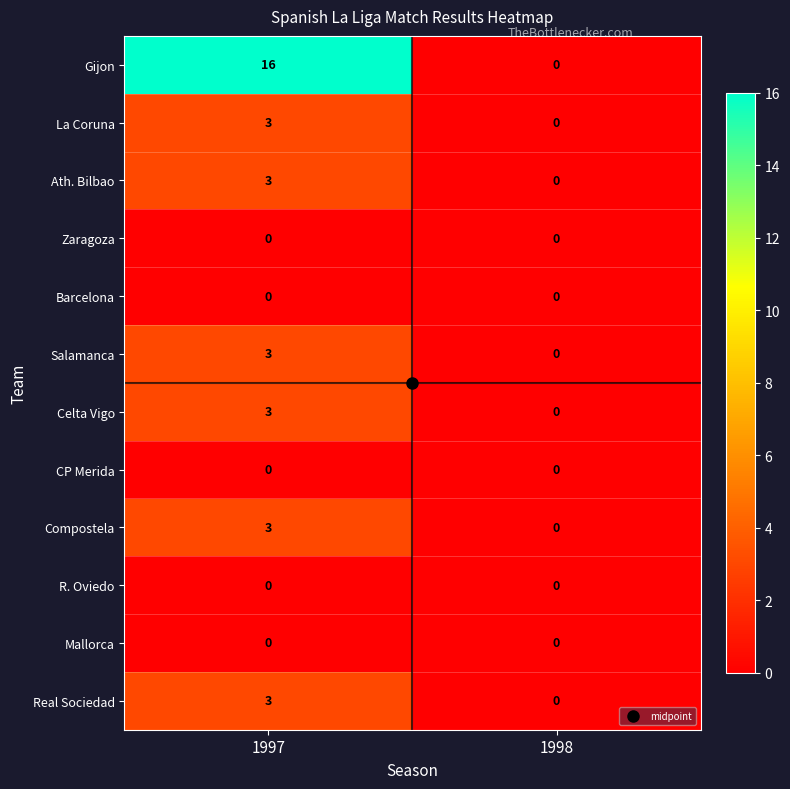

What is the greatest value displayed?

16